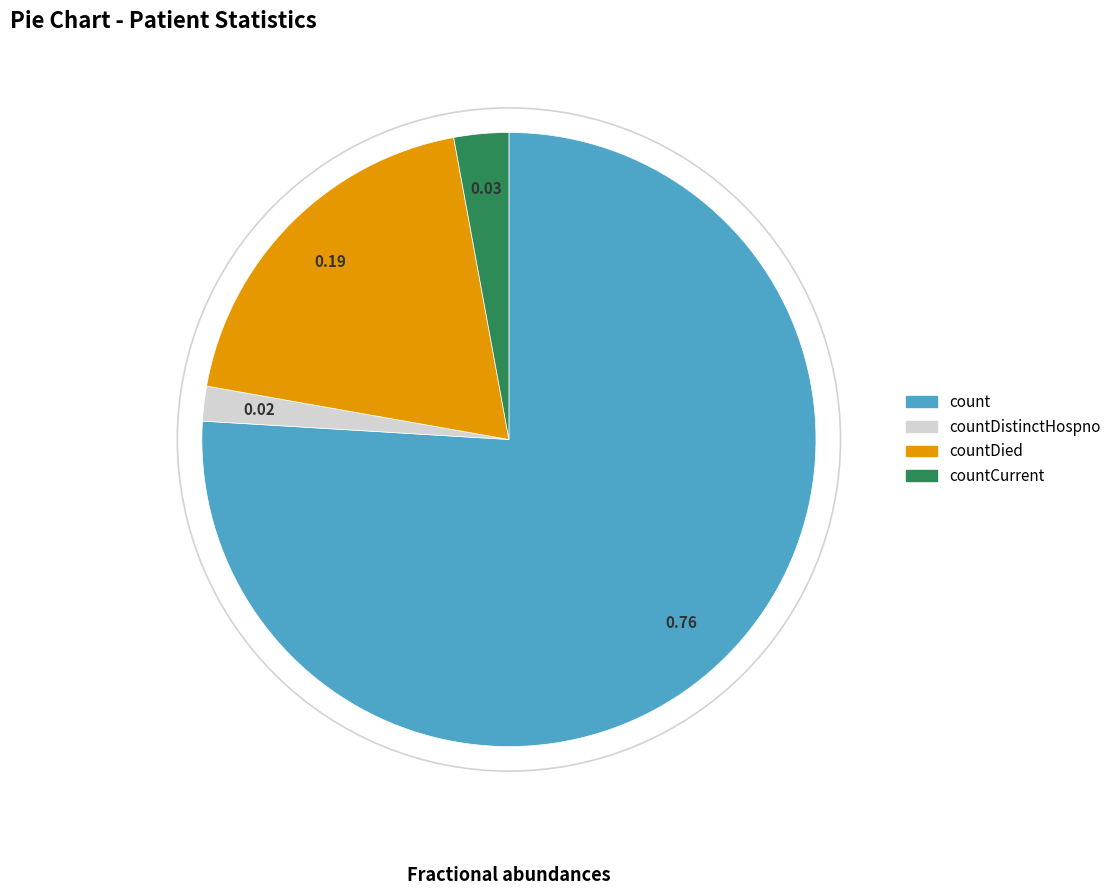

Is it true that count is 69% of the pie?

False